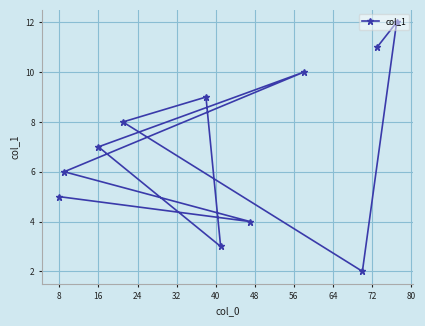

What is the greatest value displayed?

12